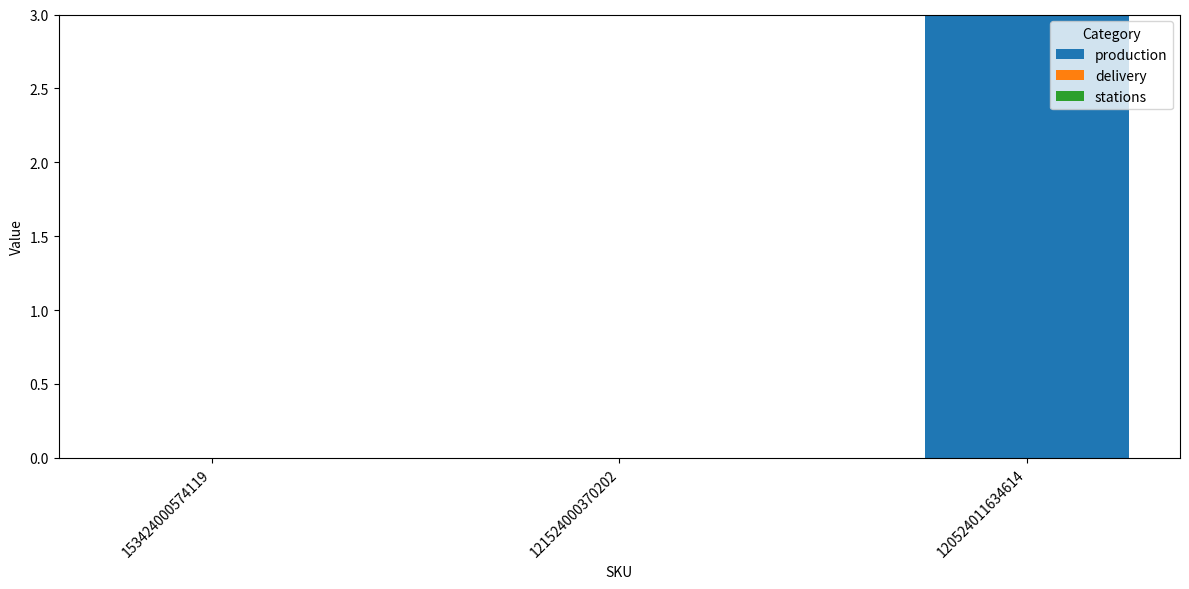

What is the change in value from 121524000370202 to 120524011634614?

+3